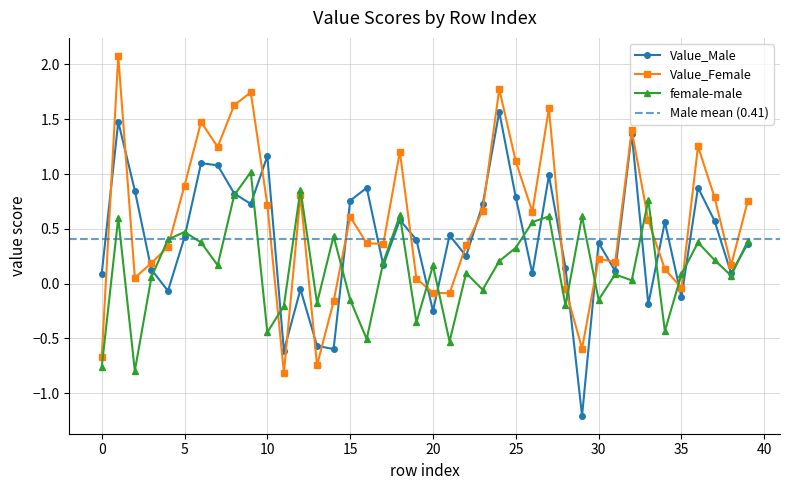

Is the value of female-male at 12 greater than the value of Value_Female at 1?

No